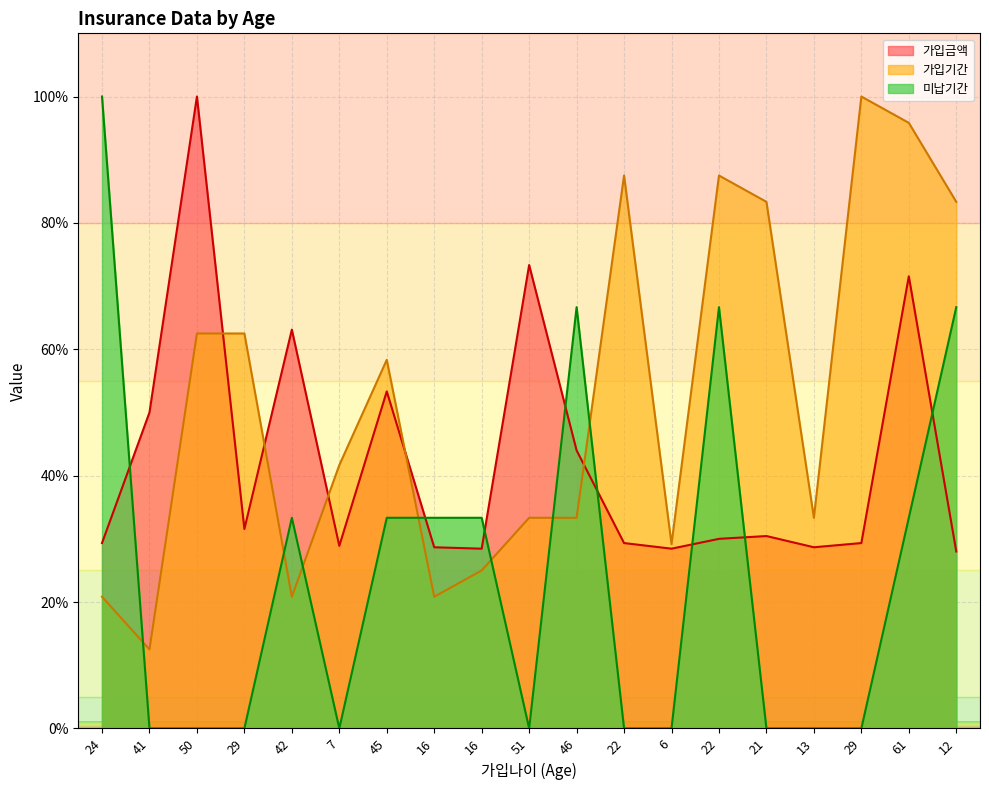

What is the sum of the 가입기간 values at 16 and 22?

108.3